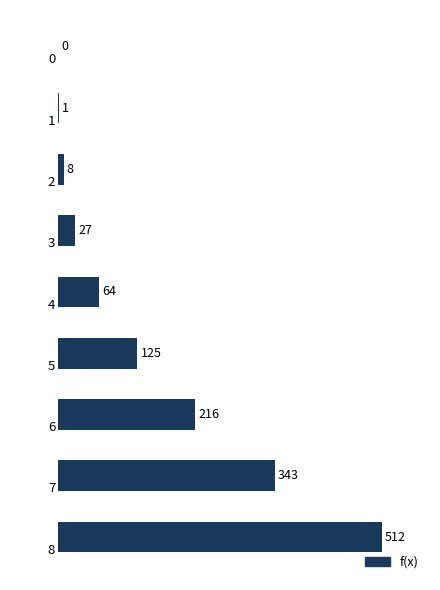

What is the greatest value displayed?

512